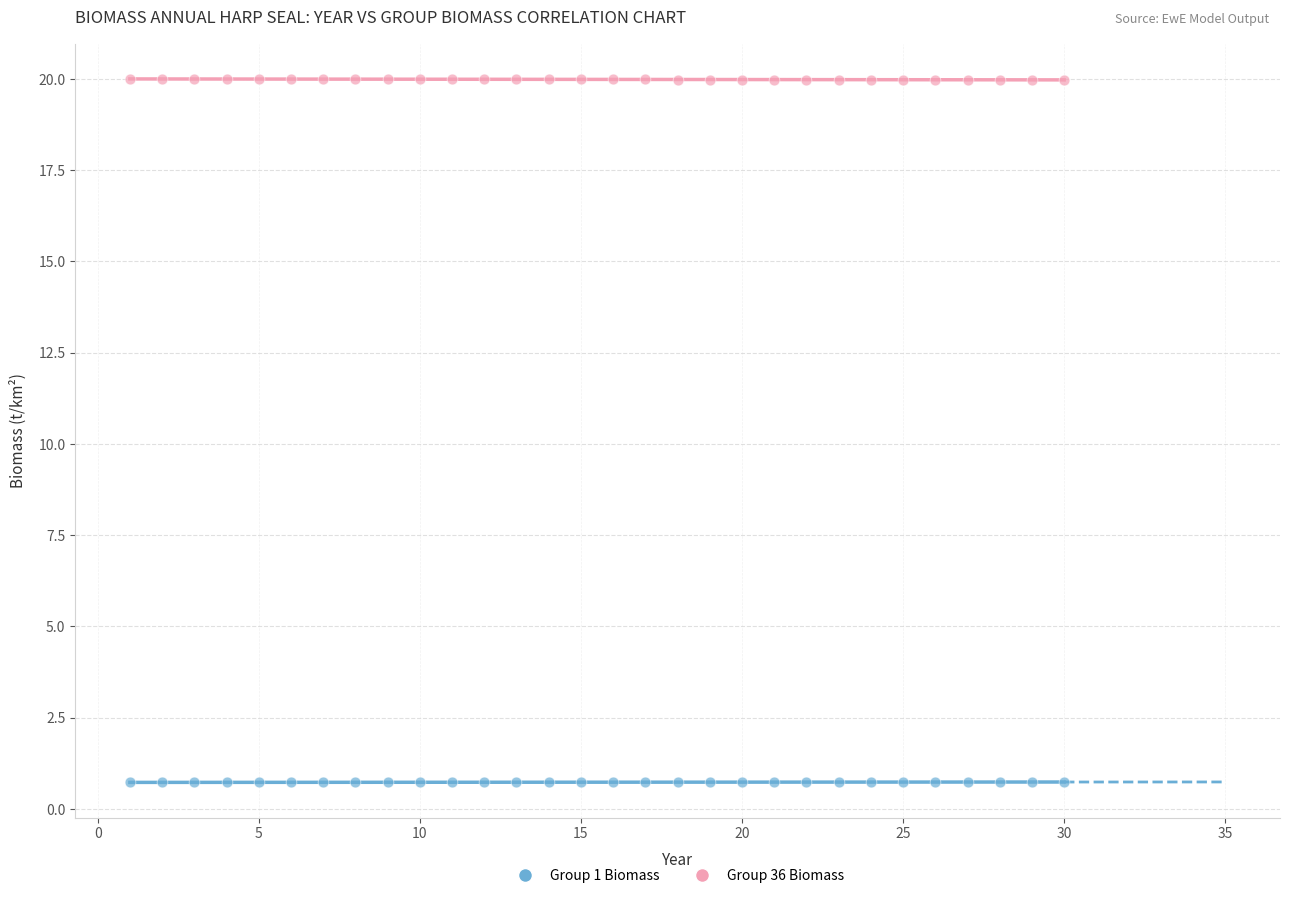

Across all data points, what is the range of Y values (max minus min)?

19.3